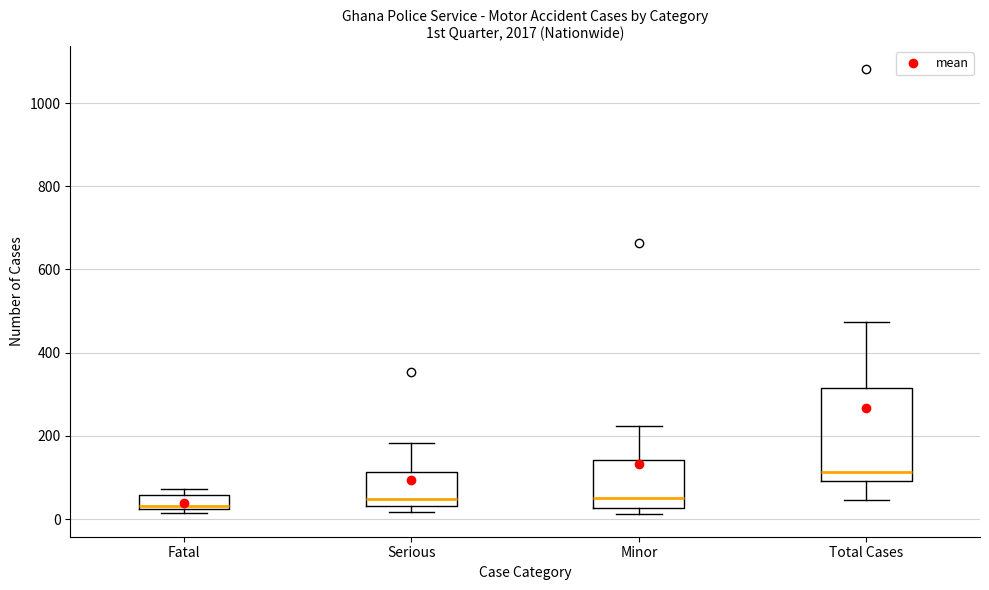

Where is the lower edge of the box for Minor on the y-axis? The values are not printed on the chart, so give them approximately, as read against the axis.

20